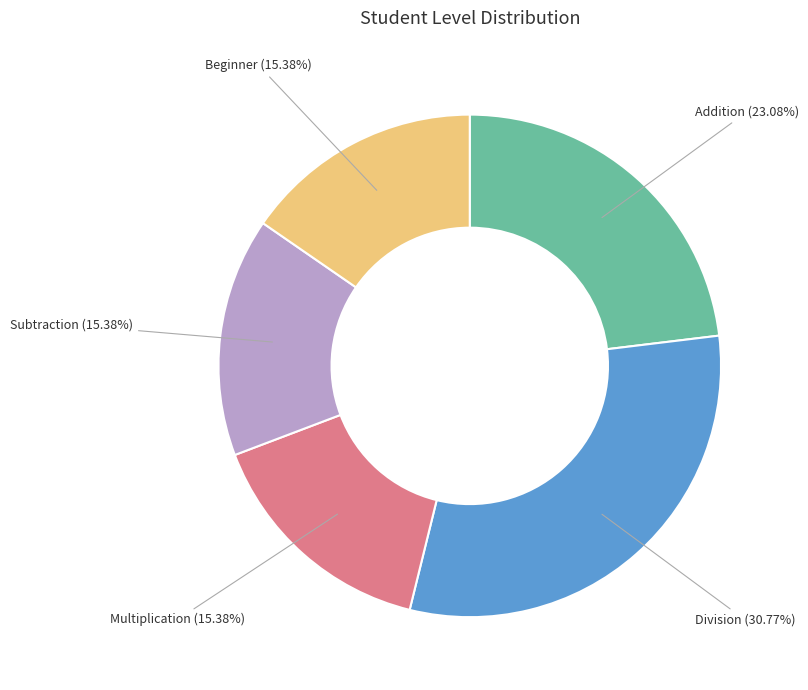

What is the largest slice in the pie chart?

Division